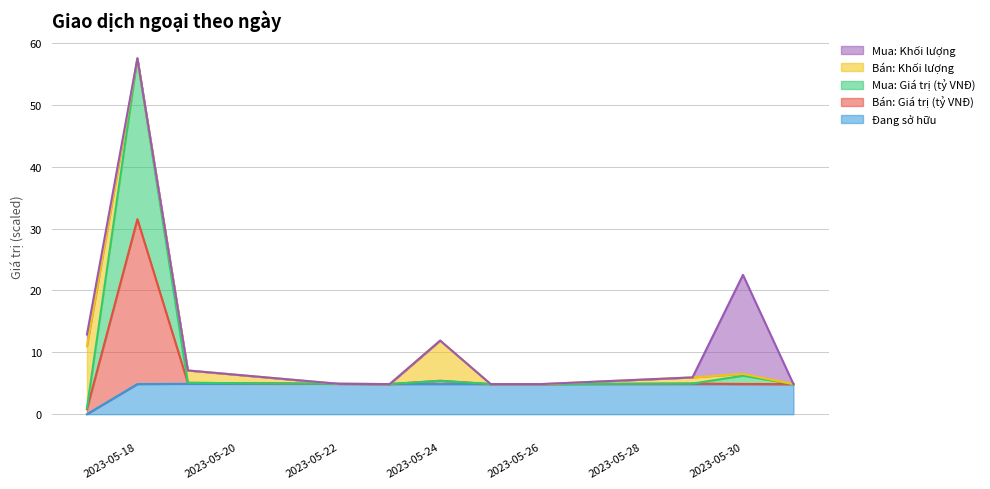

How many data points in Mua: Giá trị (tỷ VNĐ) are above 4?

10